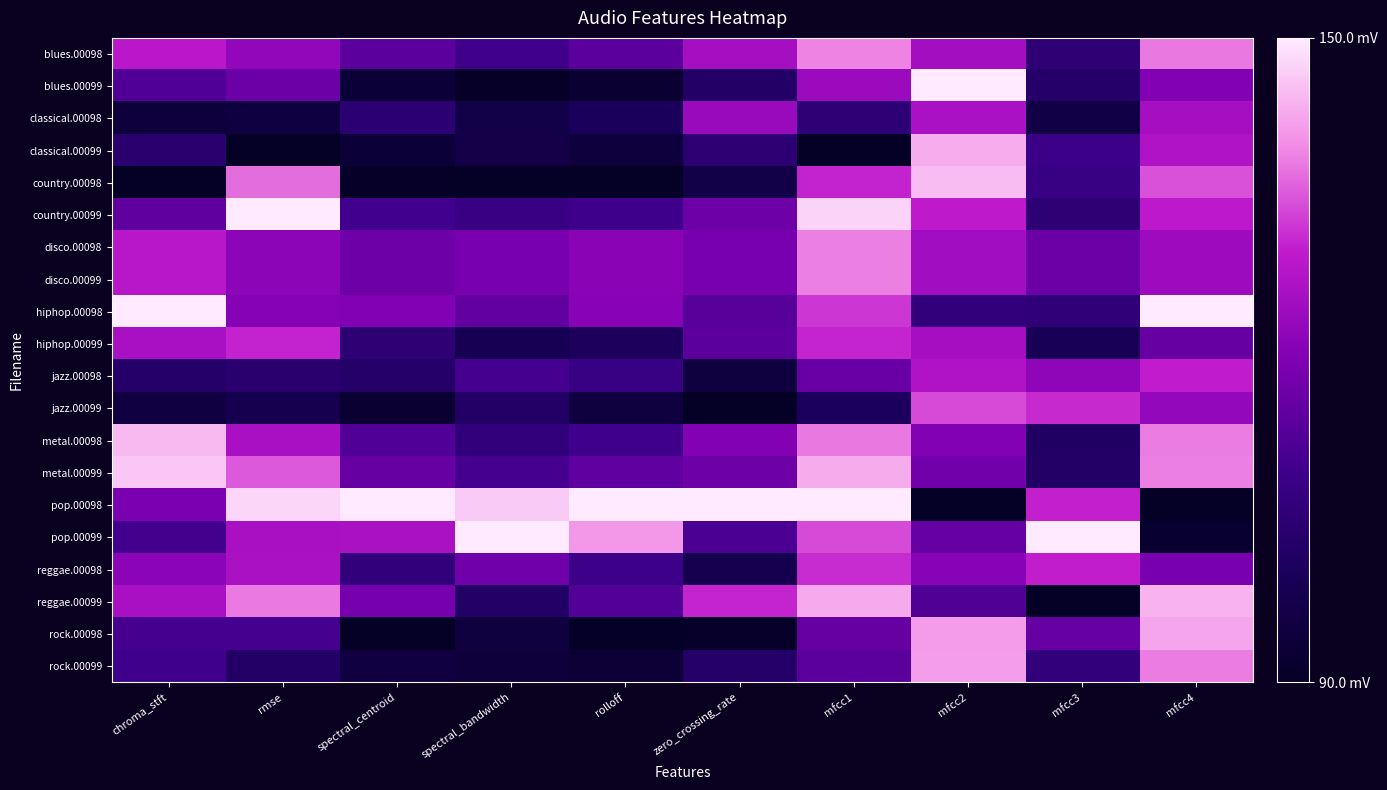

What is the minimum value shown in the chart?

90.0